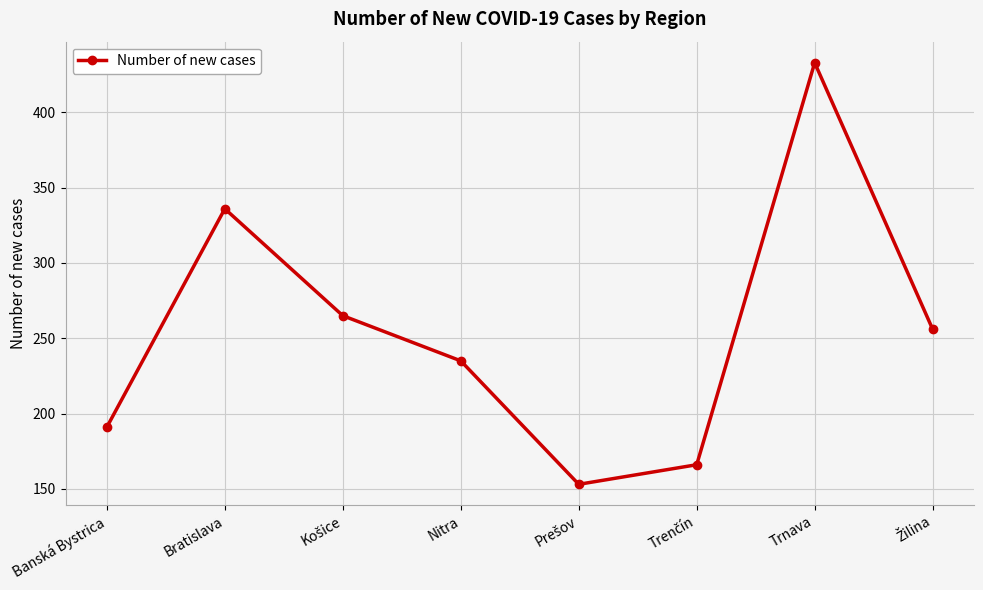

True or false: the data has more than 0 interior local peaks.

True